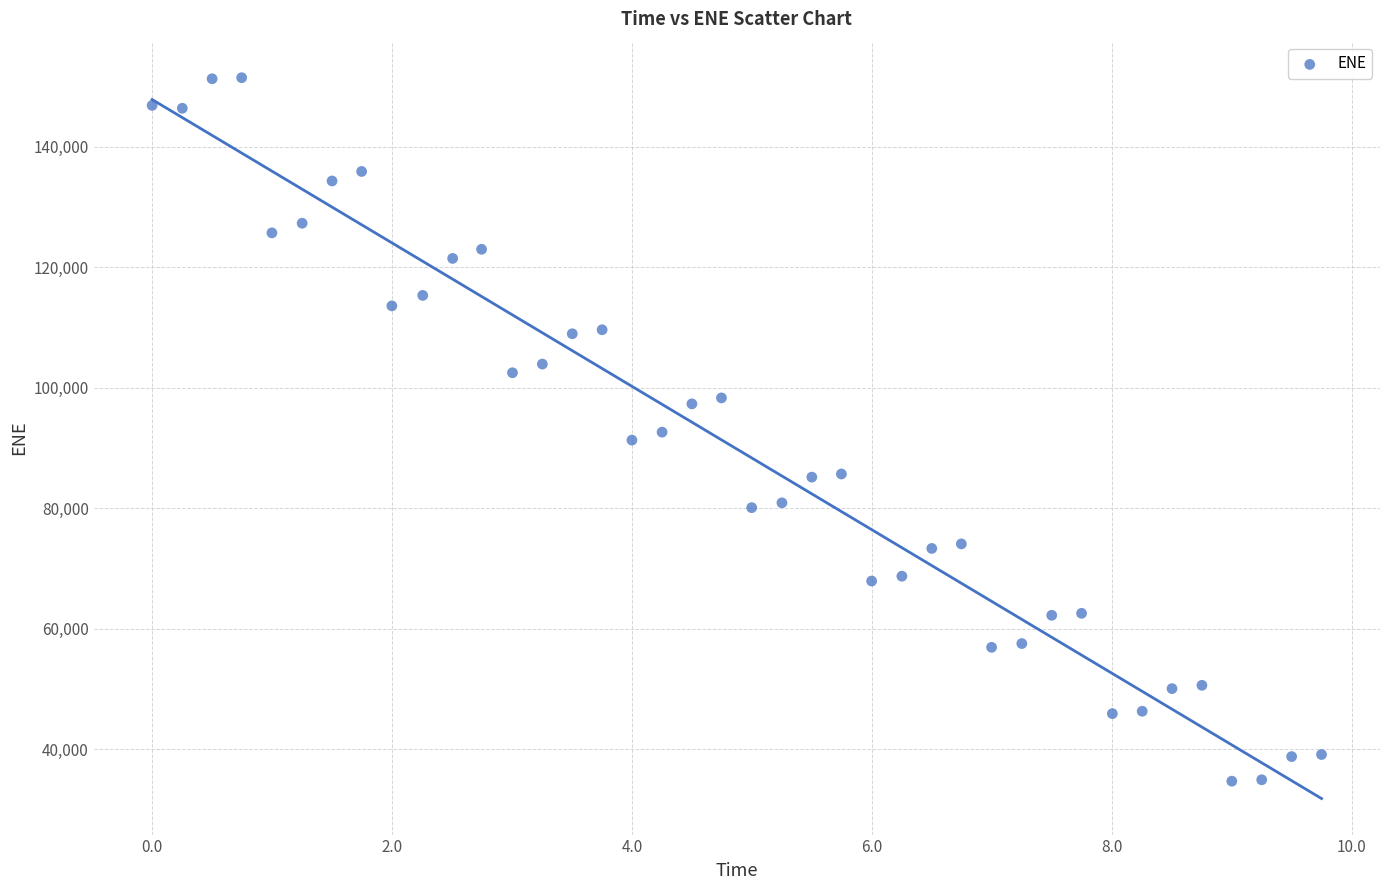

What is the range of X values (max minus min)?

9.7